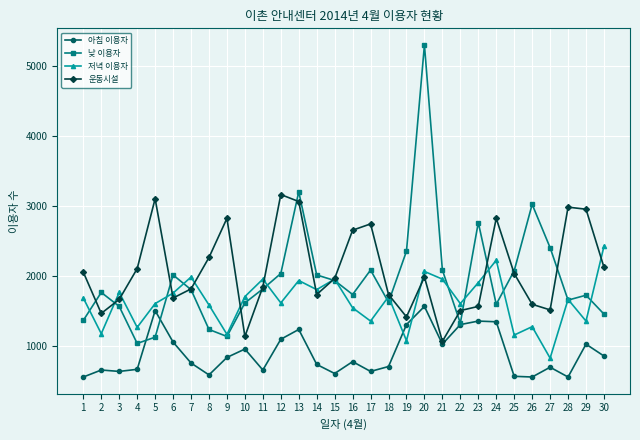

How many distinct data groups are displayed?

4